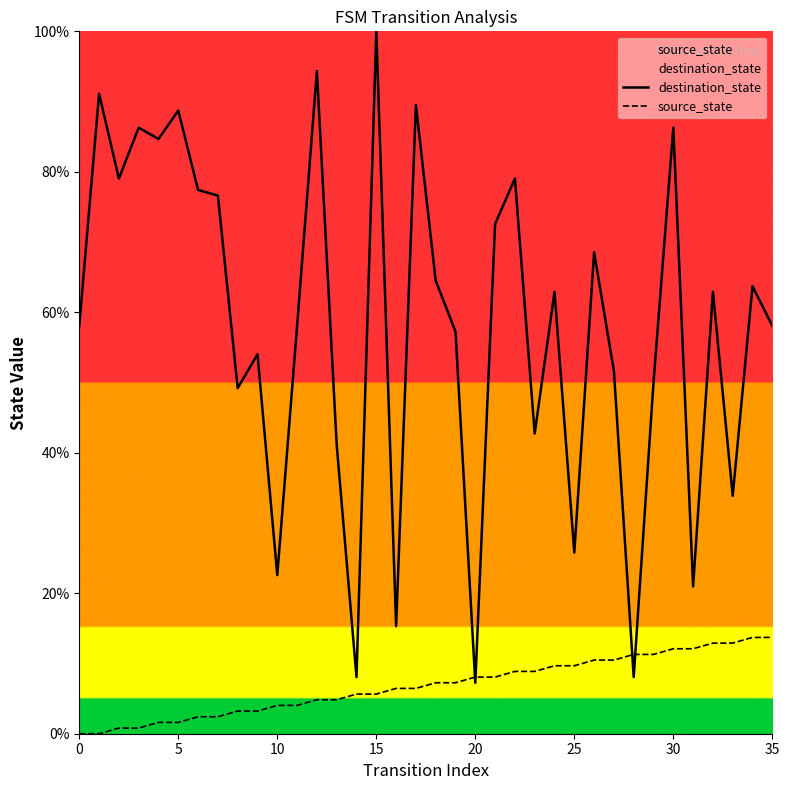

True or false: source_state has more than 0 points higher than both neighbors.

False